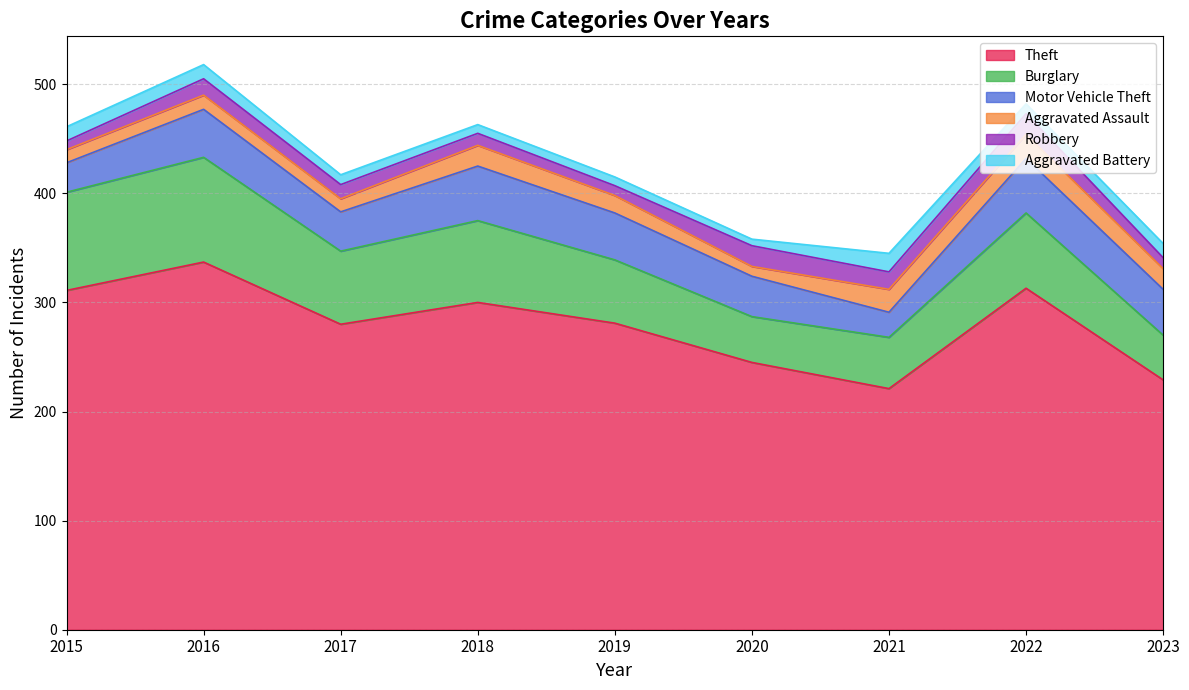

Reading right to left, extract all data points from this chart.

Theft: 2023=229	2022=313	2021=221	2020=245	2019=281	2018=300	2017=280	2016=337	2015=311
Burglary: 2023=41	2022=69	2021=47	2020=42	2019=58	2018=75	2017=67	2016=96	2015=90
Motor Vehicle Theft: 2023=42	2022=50	2021=23	2020=37	2019=43	2018=50	2017=36	2016=44	2015=27
Aggravated Assault: 2023=19	2022=22	2021=21	2020=9	2019=16	2018=19	2017=12	2016=13	2015=12
Robbery: 2023=10	2022=19	2021=16	2020=19	2019=9	2018=11	2017=13	2016=15	2015=8
Aggravated Battery: 2023=13	2022=9	2021=17	2020=6	2019=8	2018=8	2017=9	2016=13	2015=13